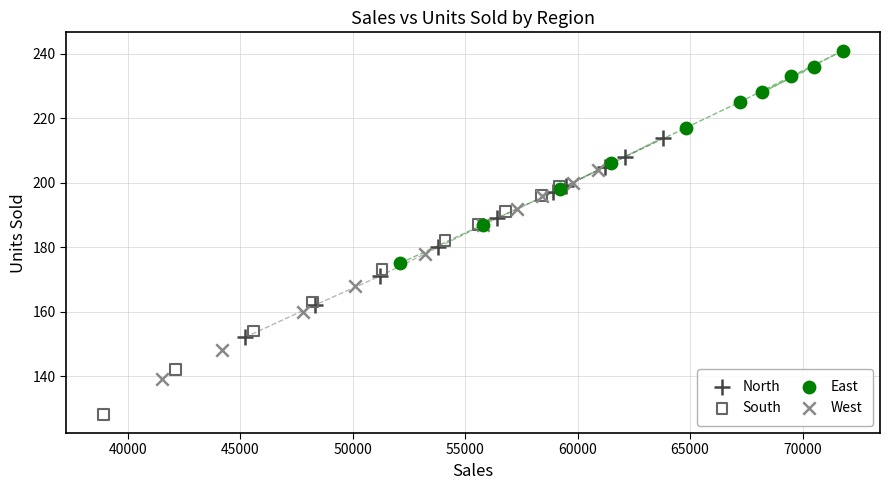

What are all the series names shown in the legend?

North, South, East, West